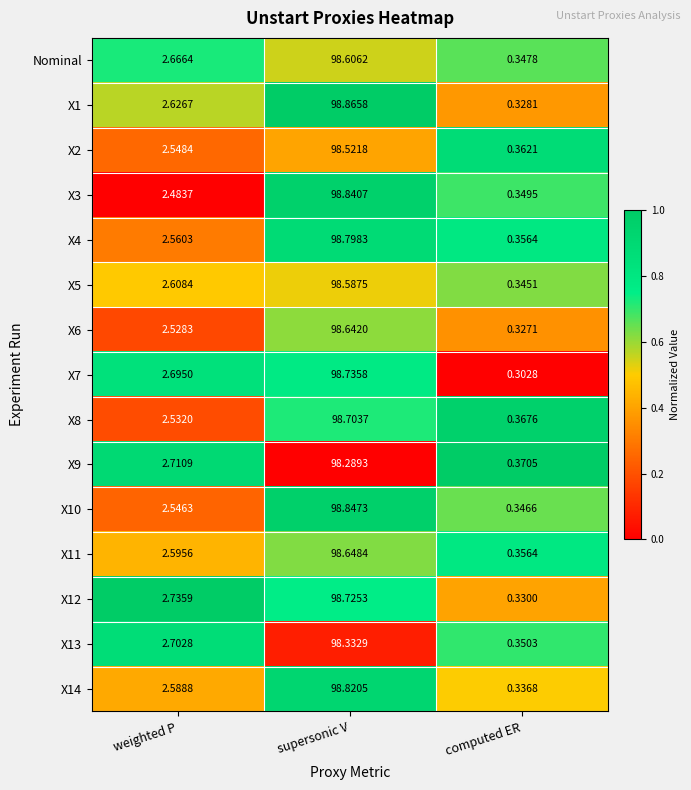

List the labels in order of X9 value, largest first.

supersonic V, weighted P, computed ER